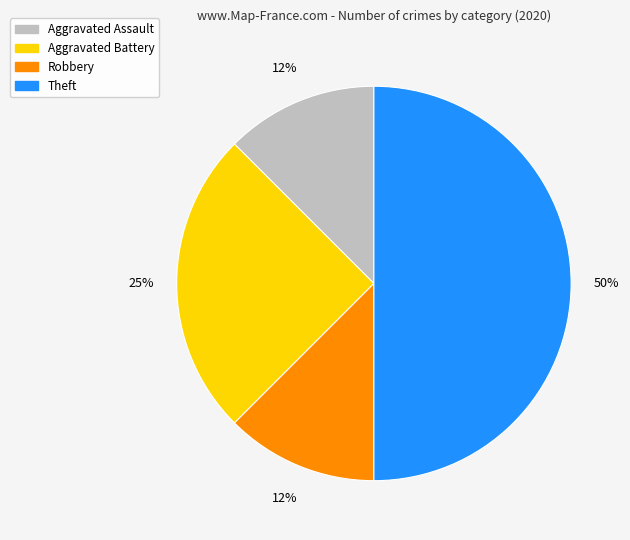

Between Theft and Robbery, which is larger?

Theft